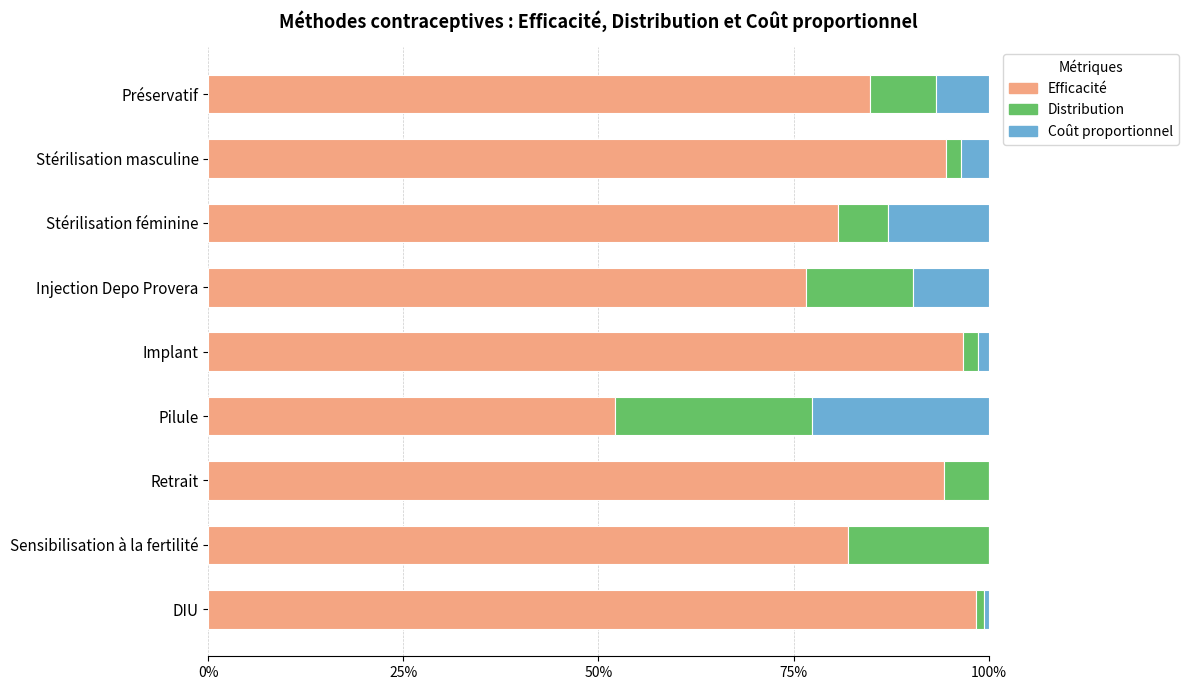

At how many categories does at least one series exceed 0?

9